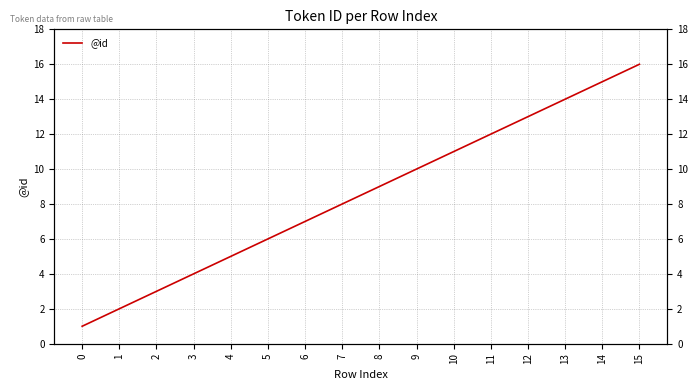

Approximately how many times larger is the value at 10 compared to 11?

0.9